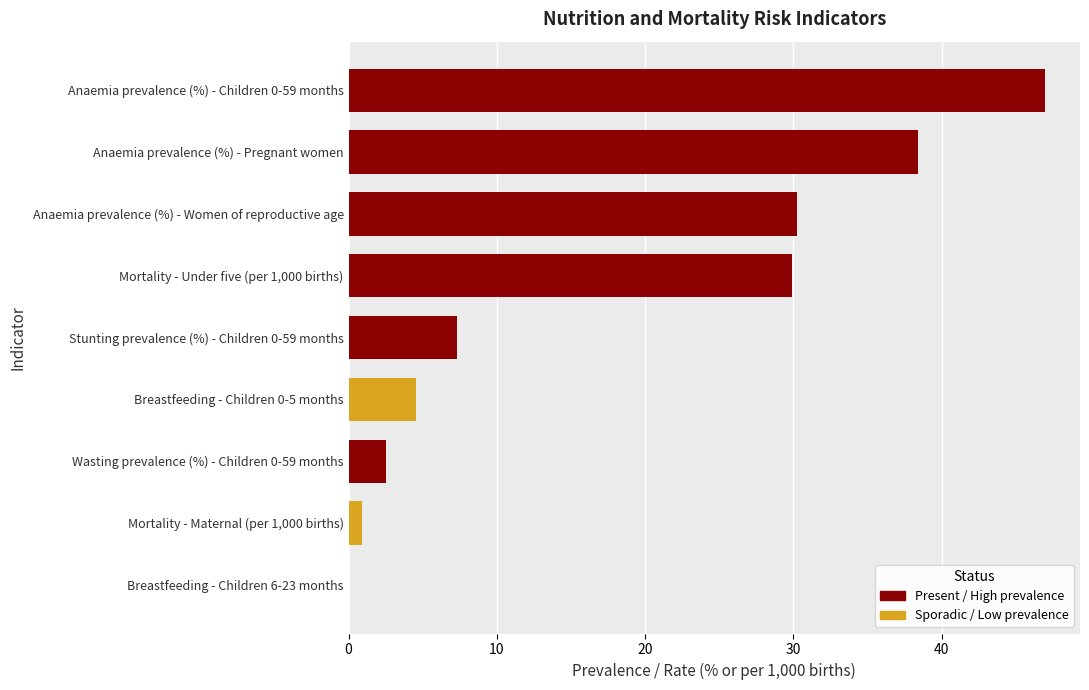

Which category has the lowest value across all series?

Breastfeeding - Children 6-23 months